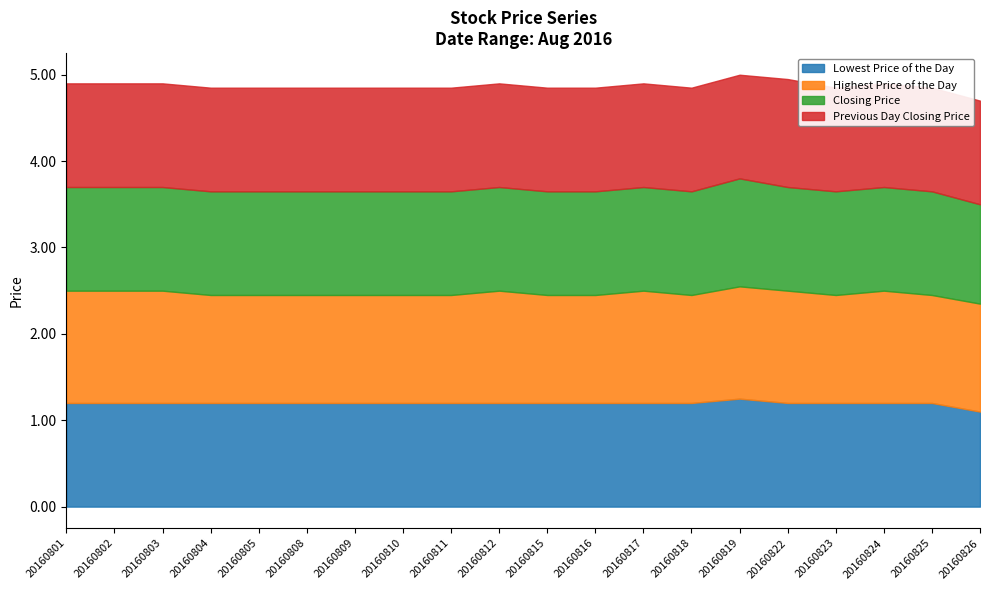

The Previous Day Closing Price series shows 1.2 at 20160823. True or false?

True